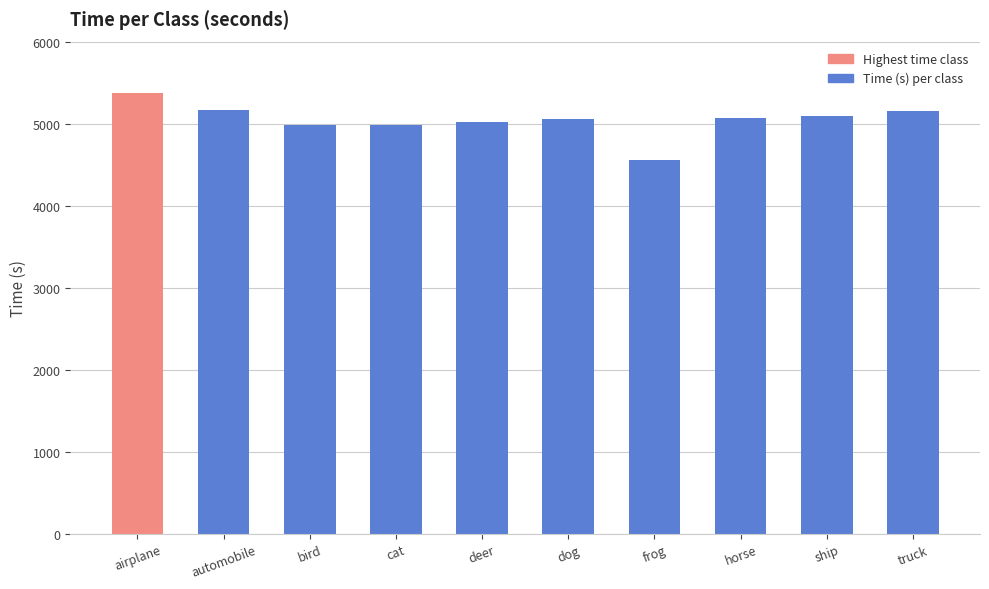

What is the sum of the values at ship and cat?

10076.6